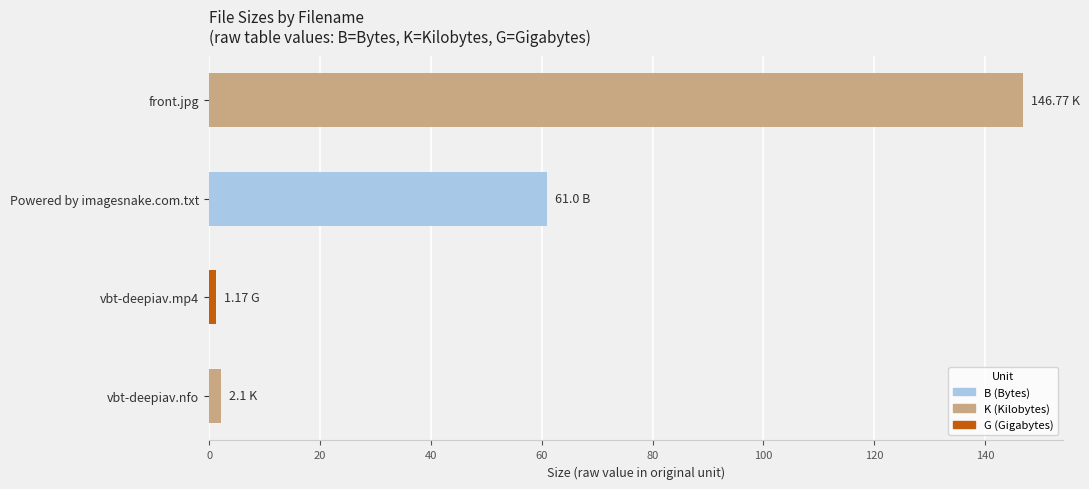

What is the difference between the maximum and minimum values?

145.6